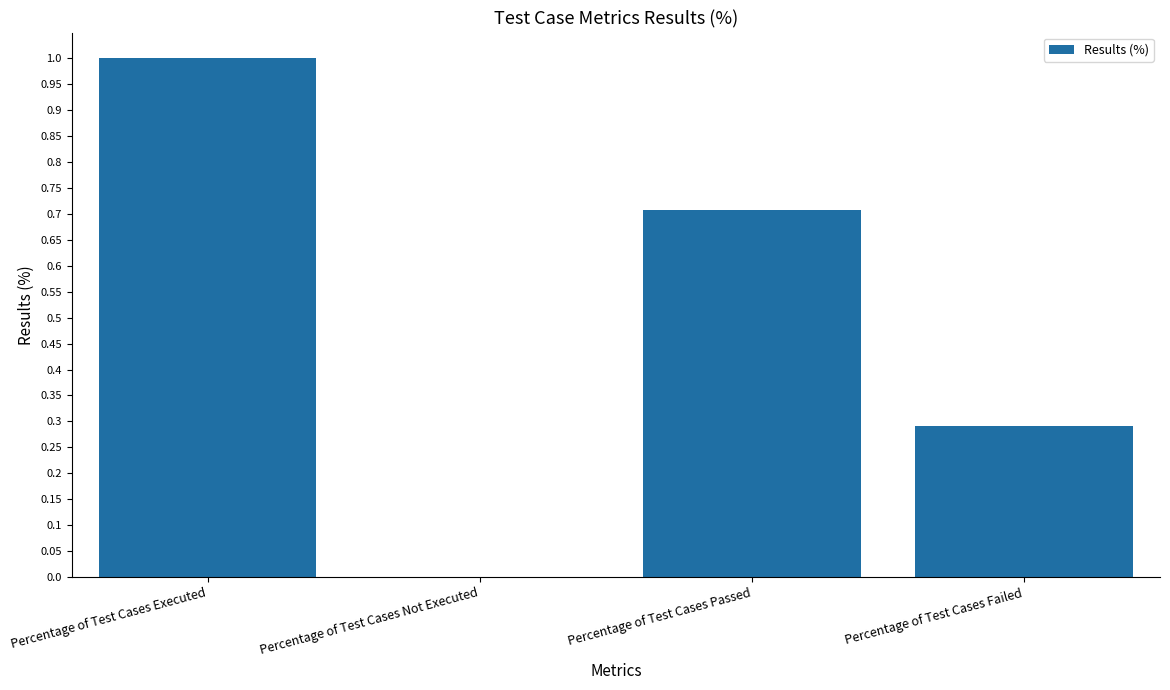

True or false: the data shows 0.3 at Percentage of Test Cases Passed.

False